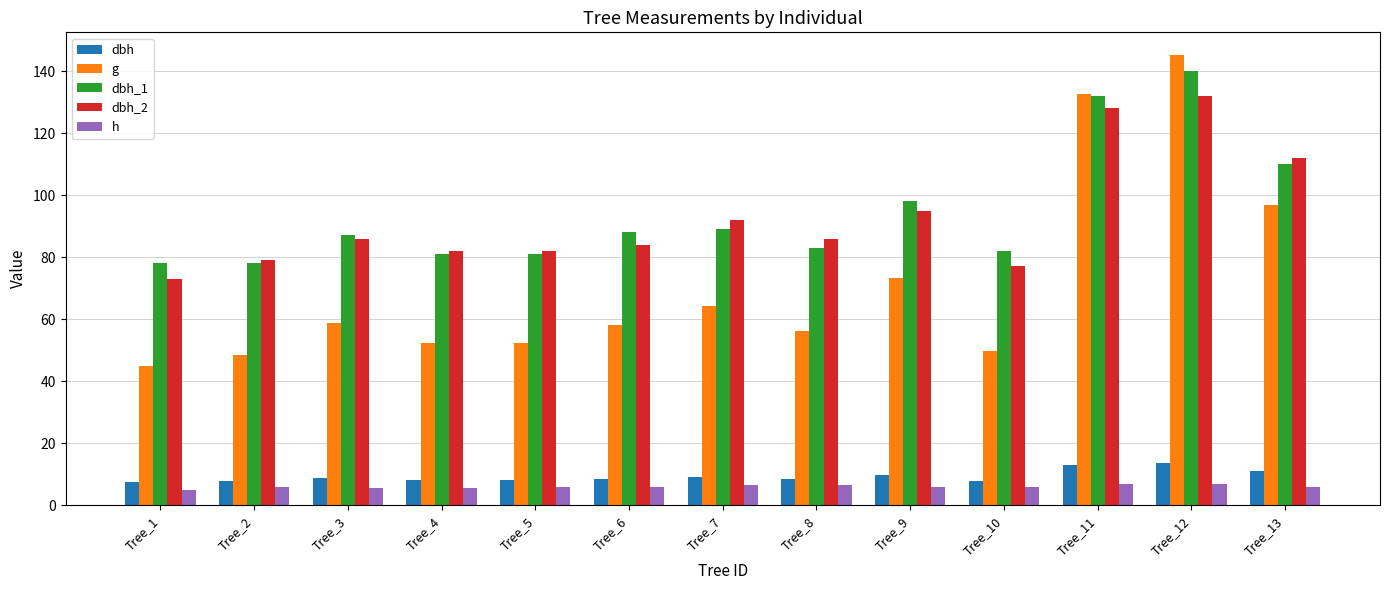

Count the number of categories in the chart.

13